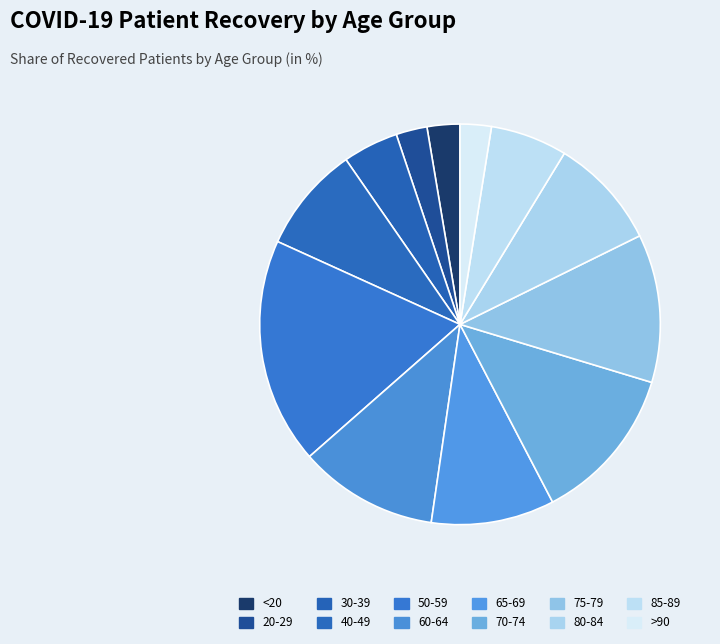

How many slices are in this pie chart?

12